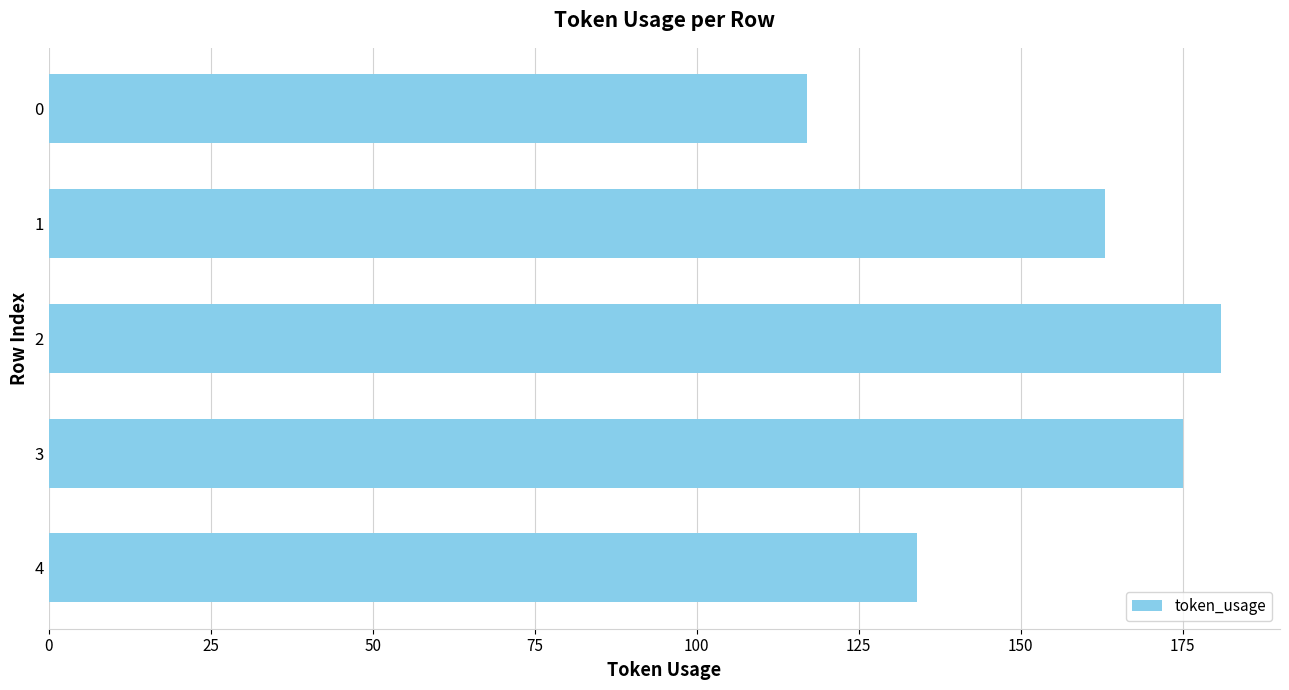

What is the change in value from 0 to 4?

+17